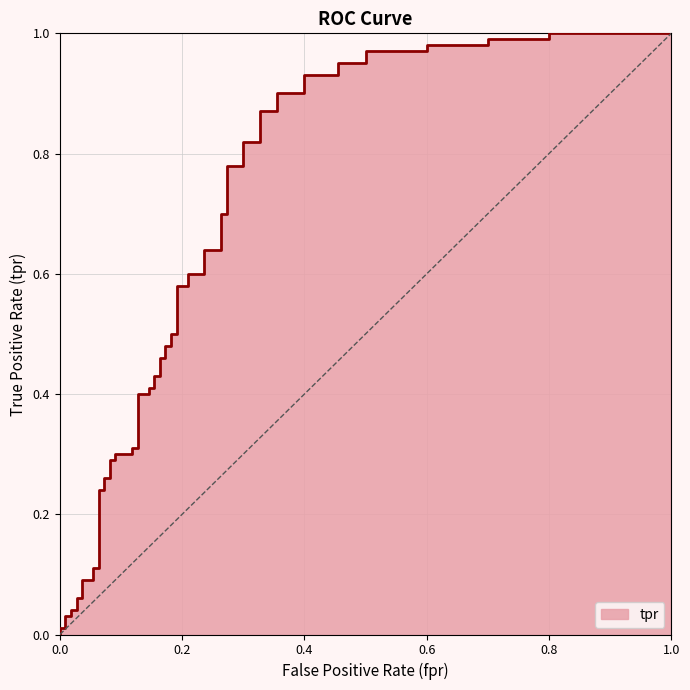

True or false: the data shows 0.5 at 0.18181818181818182.

True